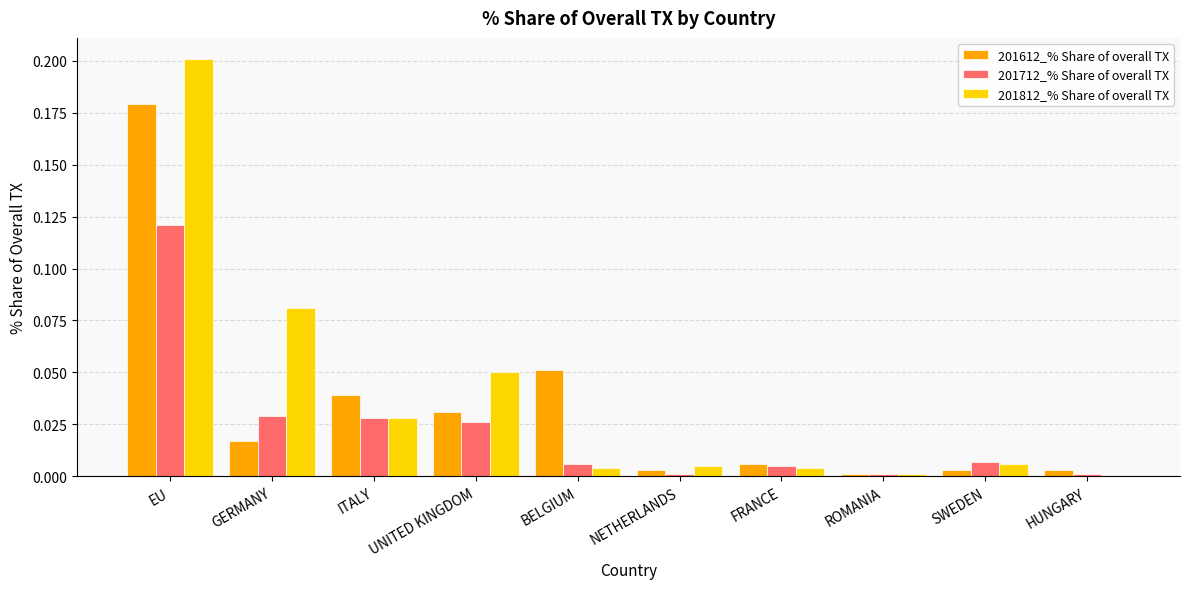

Are the bars horizontal?

No